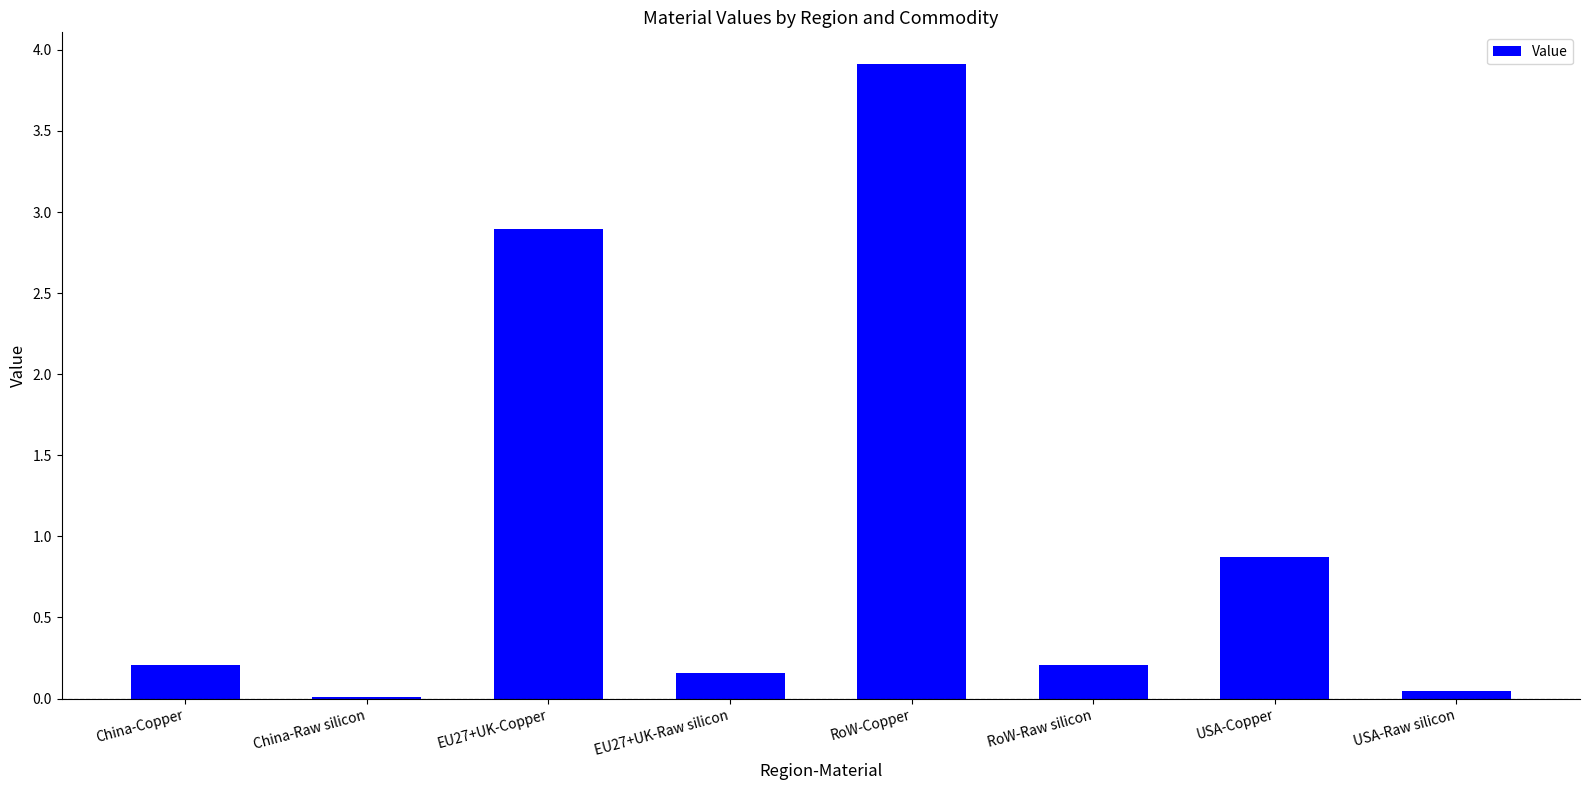

What is the maximum value shown in the chart?

3.9